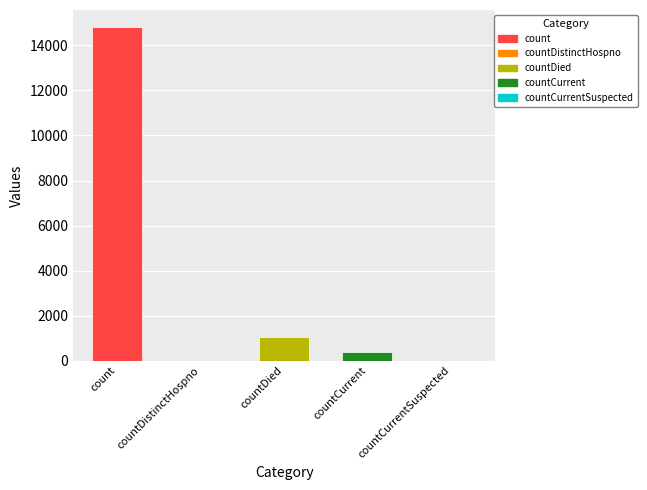

Does the chart contain any negative values?

No